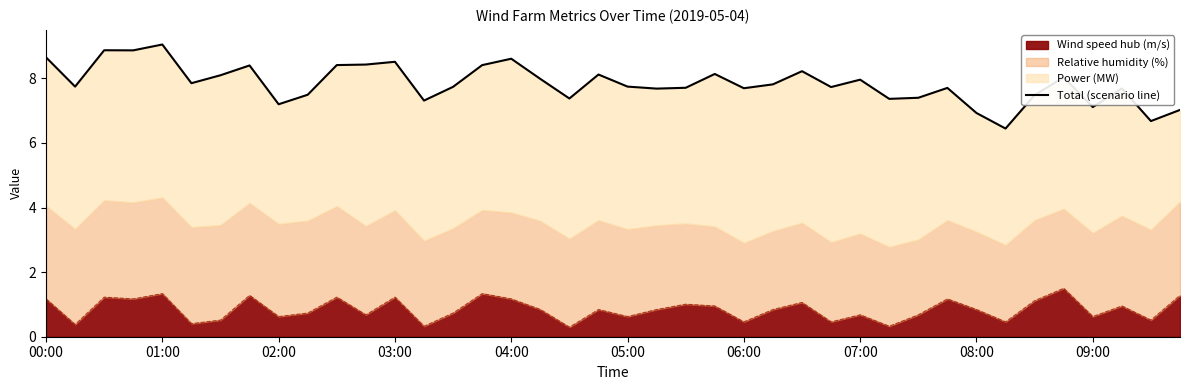

What is the value of the 17th point from the left?

8.6